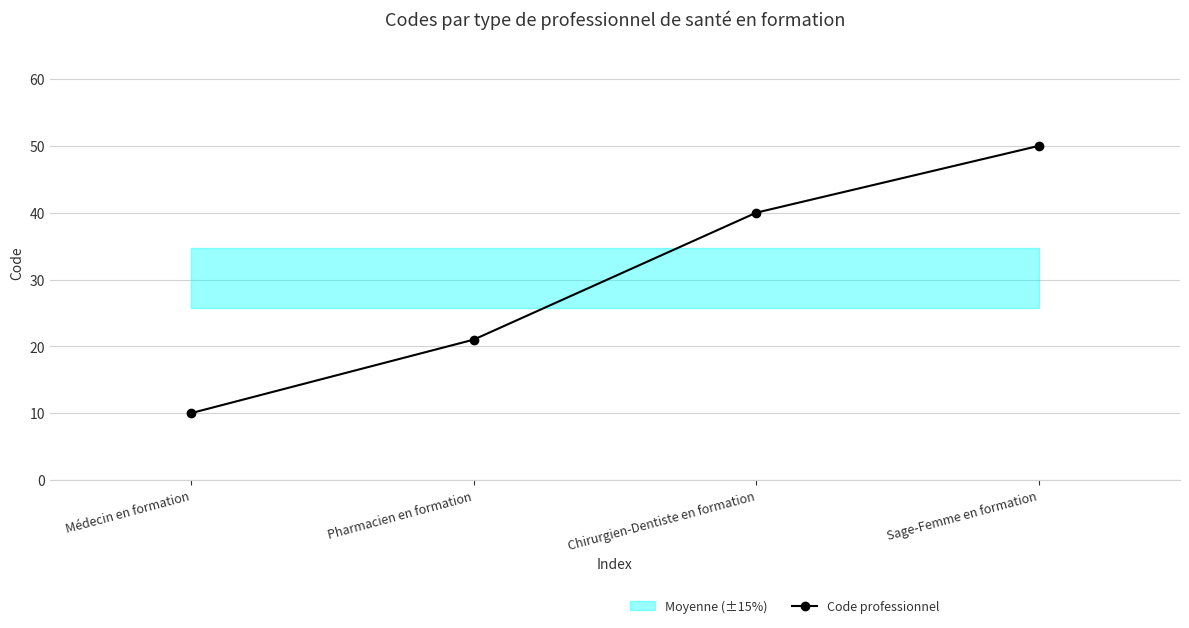

What is the greatest value displayed?

50